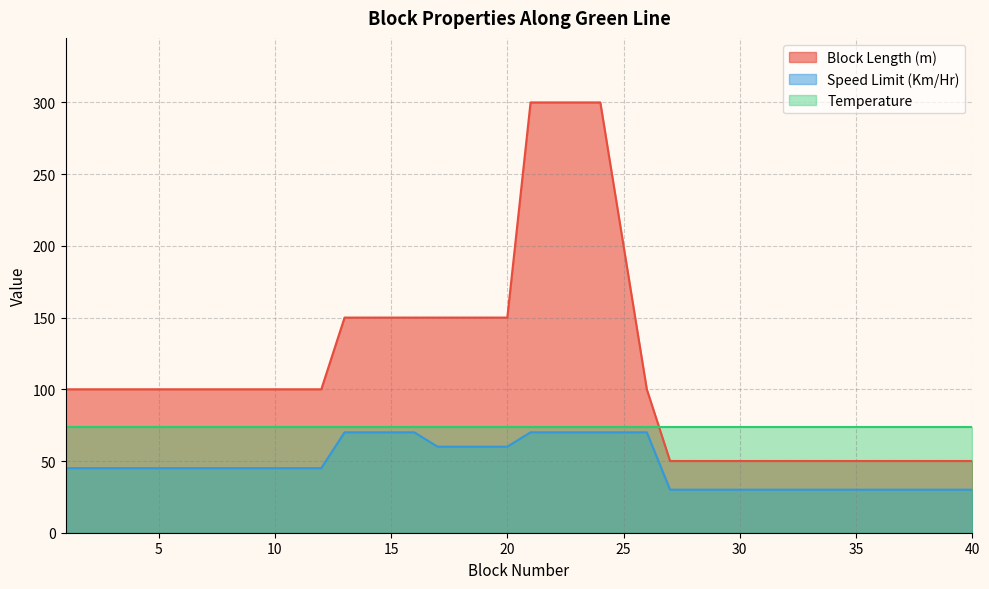

Between 18 and 29, which series saw the biggest shift?

Block Length (m)